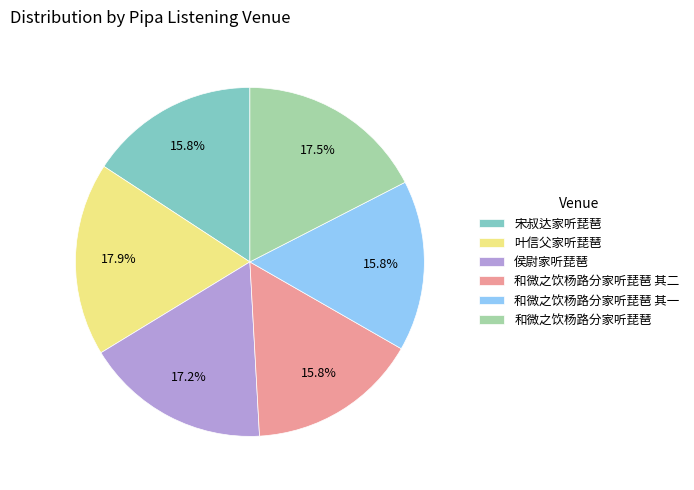

Is the sum of 和微之饮杨路分家听琵琶 其二 and 和微之饮杨路分家听琵琶 其一 greater than half?

No